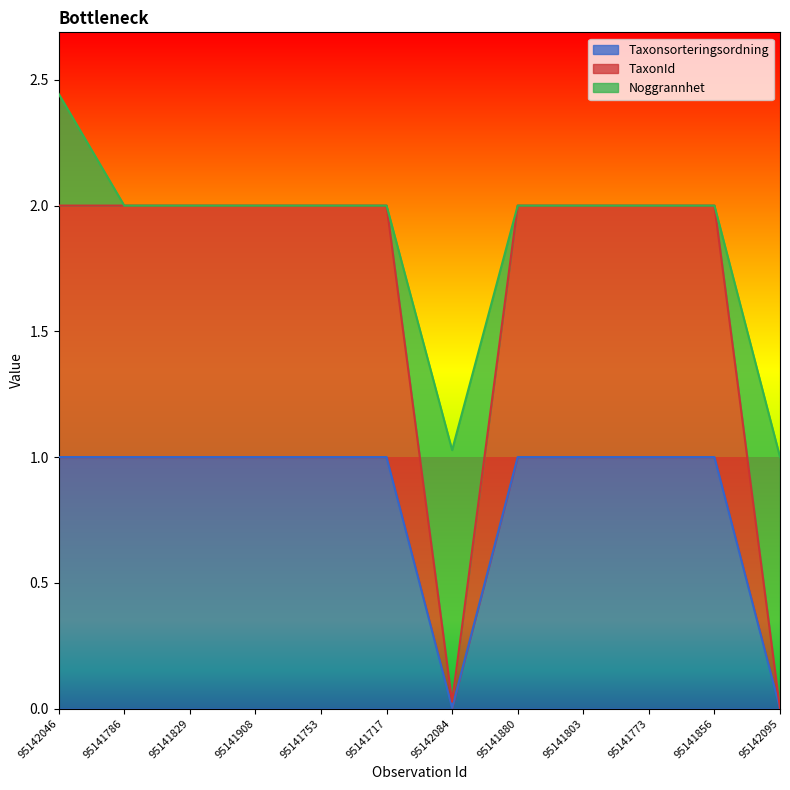

Which category has the highest value in the TaxonId series?

95142046